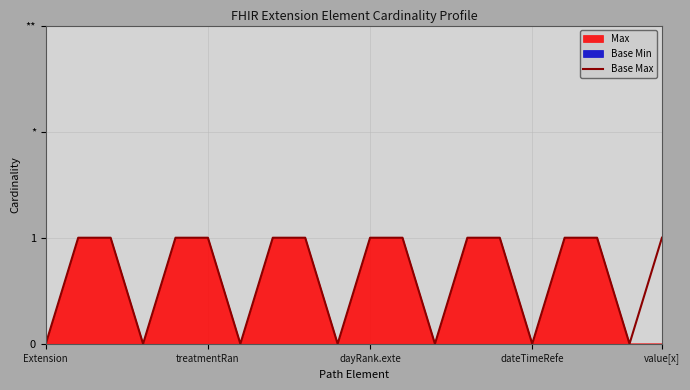

How many lines are shown in the chart?

1